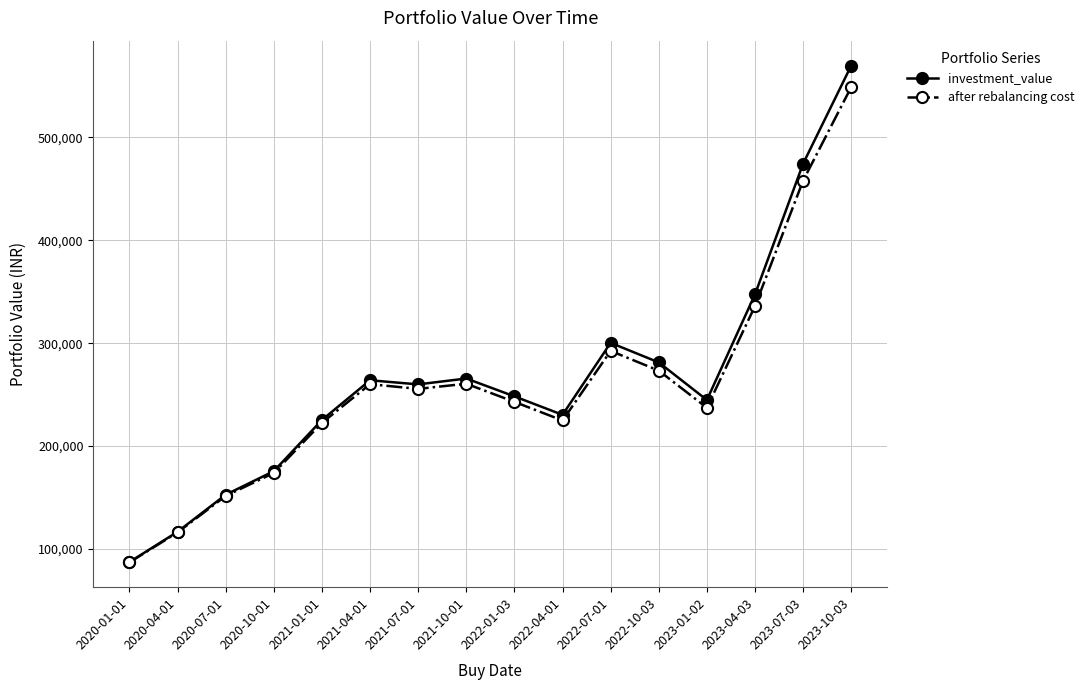

List the series in order of their overall mean, lowest first.

after rebalancing cost, investment_value